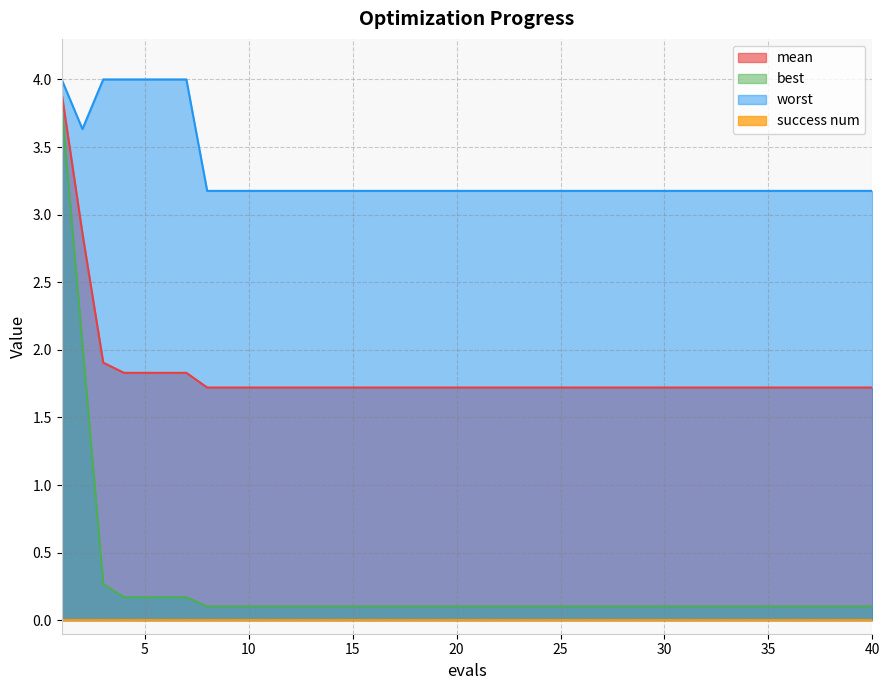

True or false: best has a value of 0.1 at 40.

True